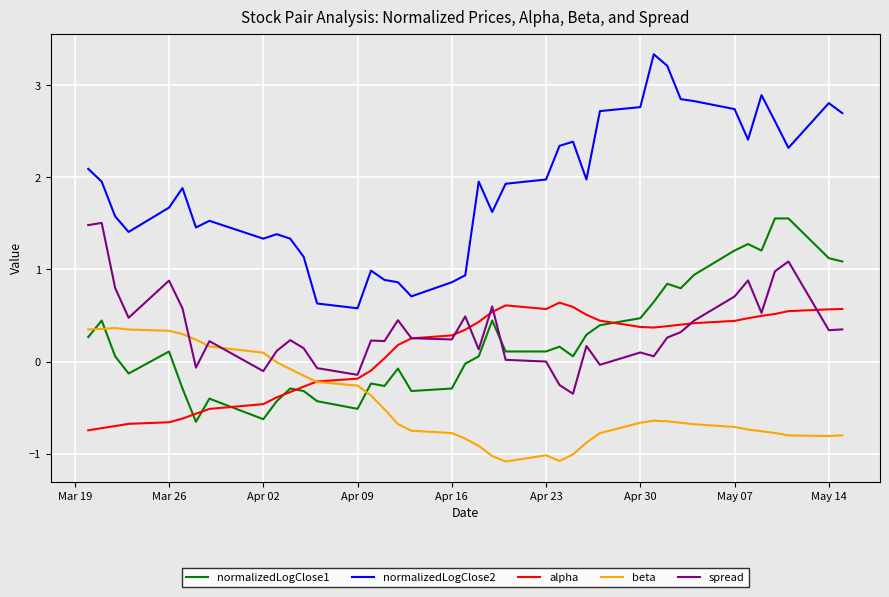

What is the smallest value displayed?

-1.1